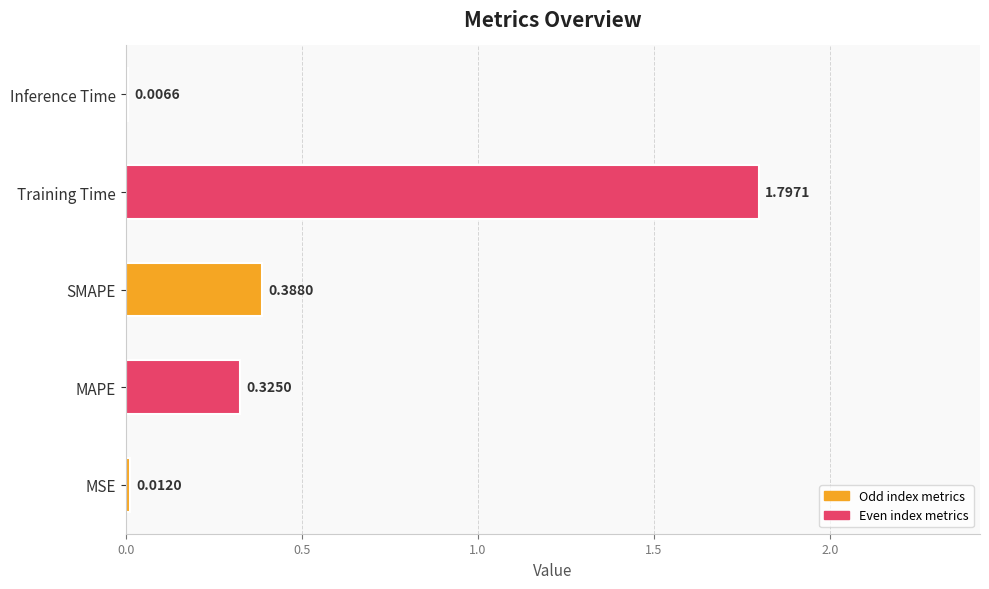

Between Training Time and MSE, which is larger?

Training Time